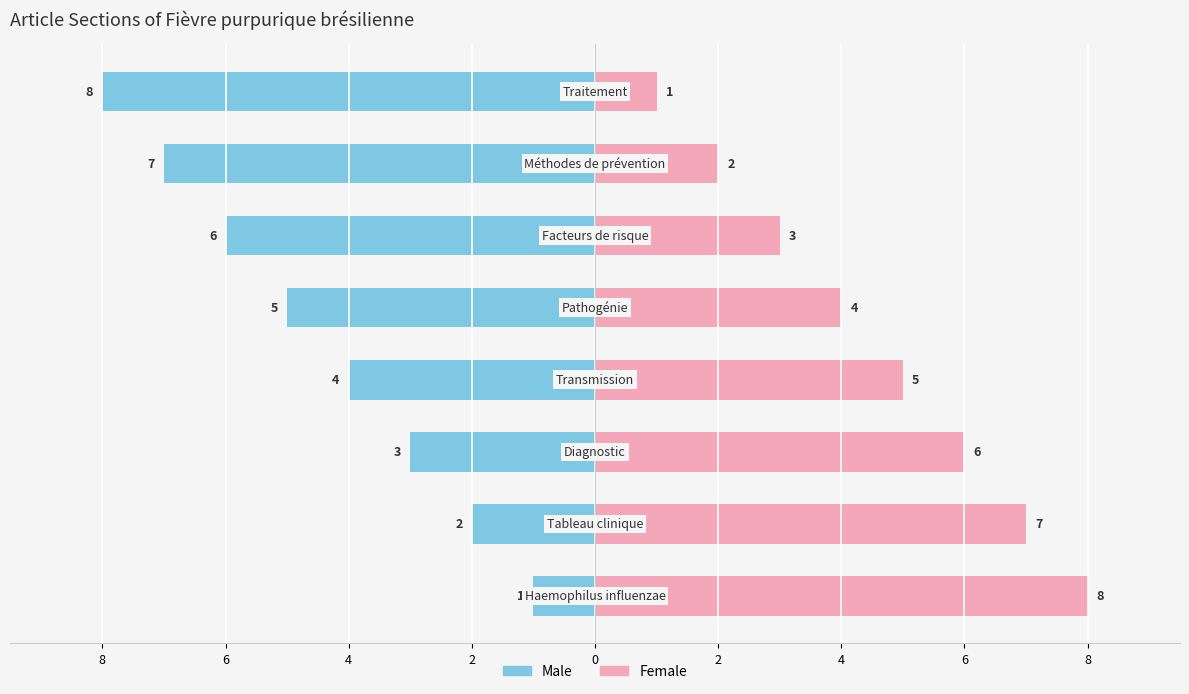

Is it true that Male equals -8 at 6?

True